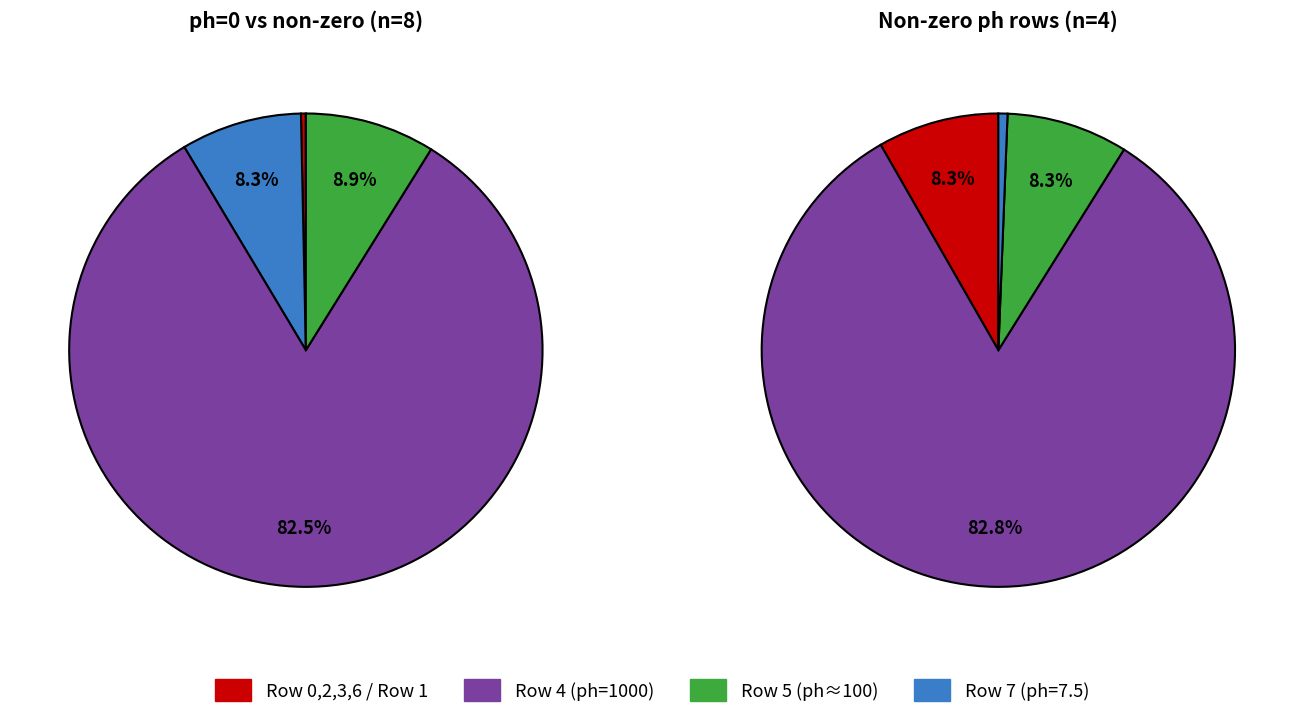

Rank the categories by value from lowest to highest.

0, 2, 3, 6, 7, 5, 1, 4